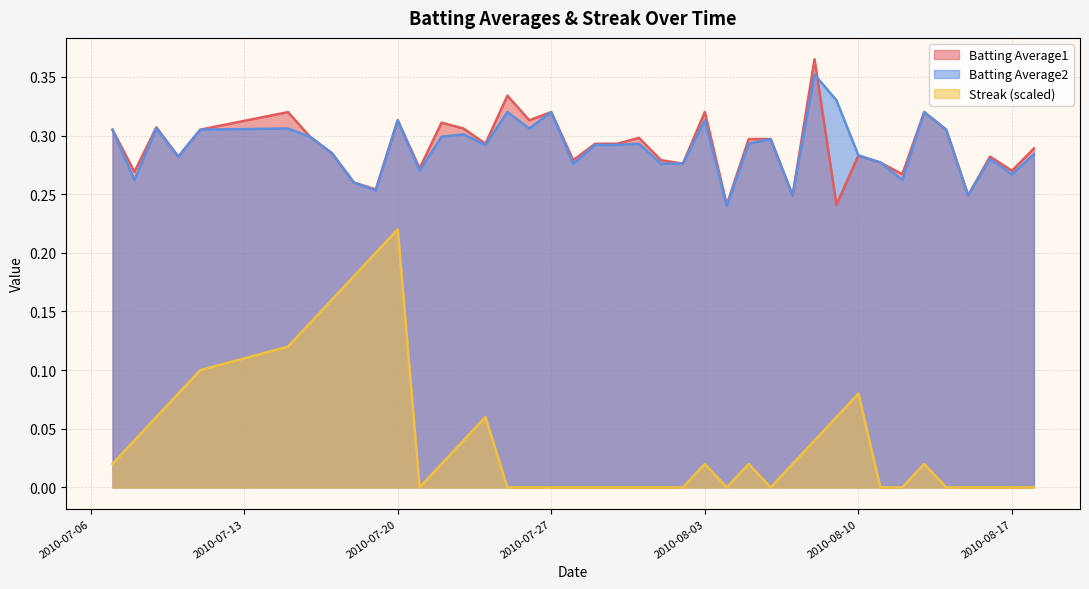

What position from the left is 2010-07-22?

13